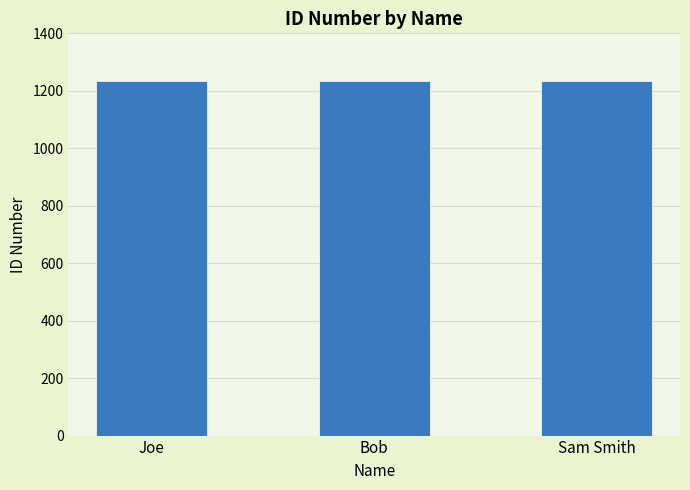

The value at Sam Smith is 1235. True or false?

True